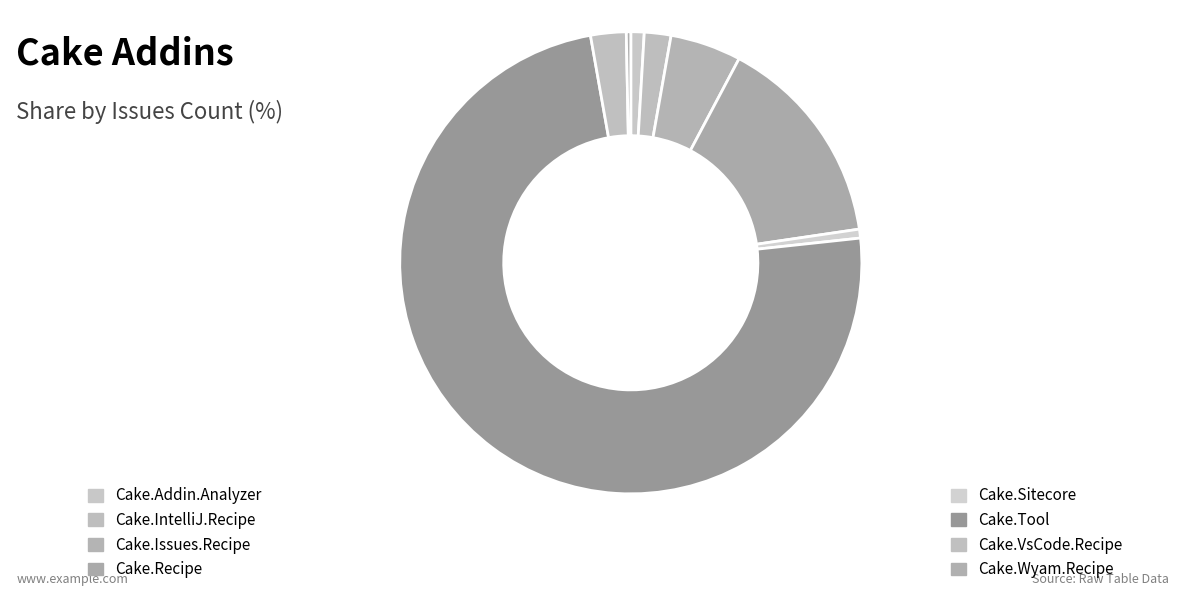

What is the change in value from Cake.VsCode.Recipe to Cake.Wyam.Recipe?

-7